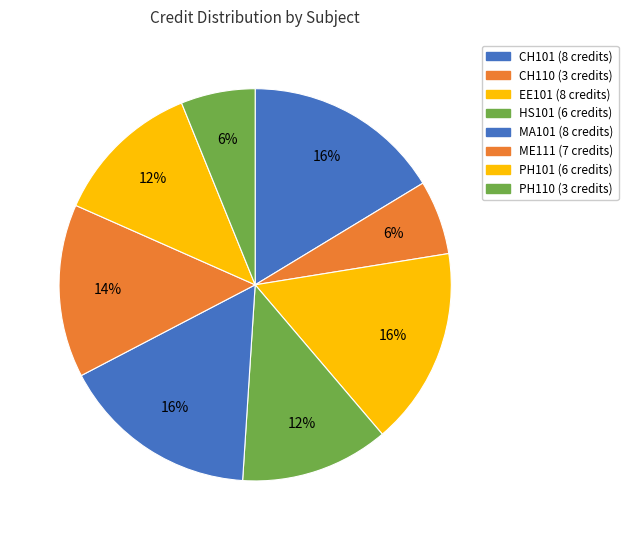

To the nearest percent, what percentage of the pie is PH110?

6%